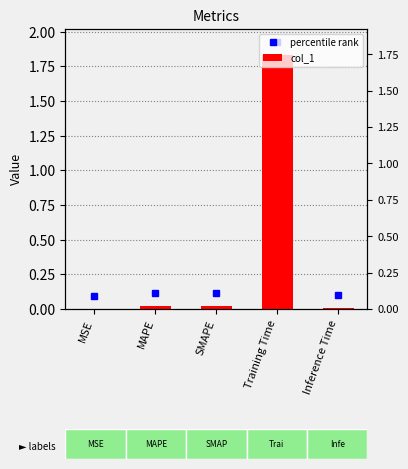

Reading right to left, what are all the values shown in this chart?

Inference Time=0.0	Training Time=1.8	SMAPE=0.0	MAPE=0.0	MSE=0.0